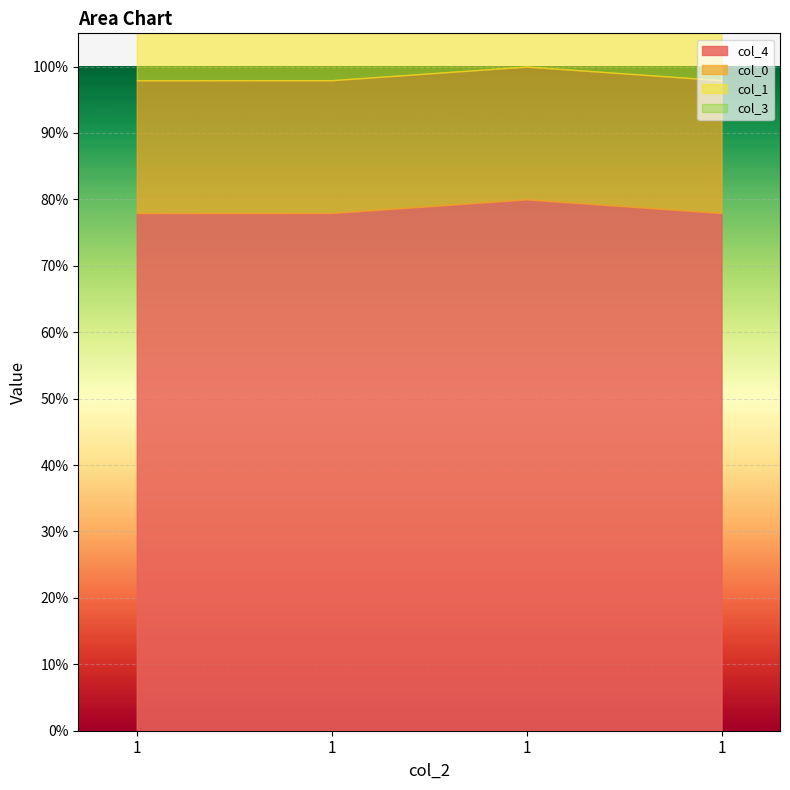

What is the value of the col_0 point at the 4th from the left?

0.2